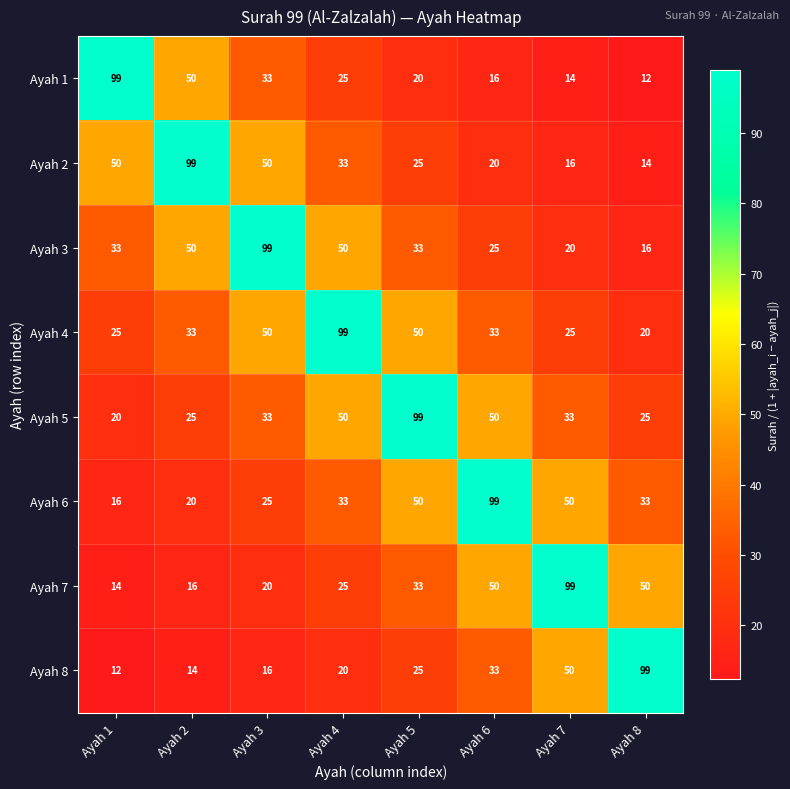

What is the highest value of the Ayah 2 series?

99